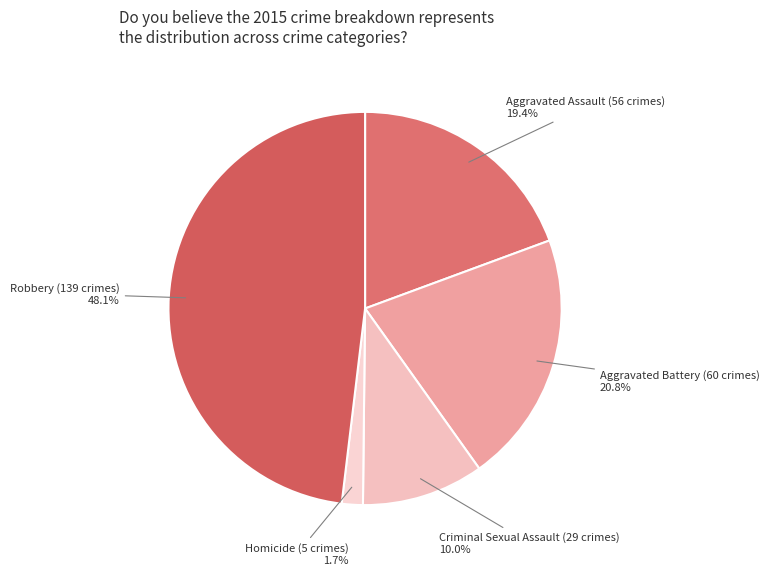

To the nearest percent, what is the difference between the largest and smallest slice percentages?

46%